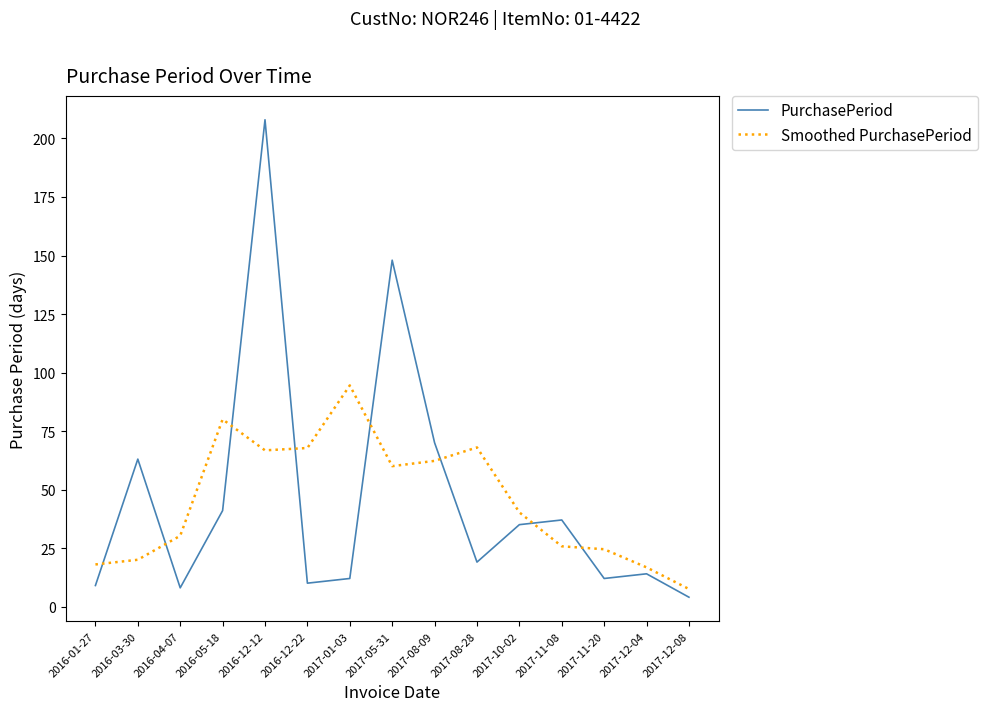

What is the minimum value shown in the chart?

4.0